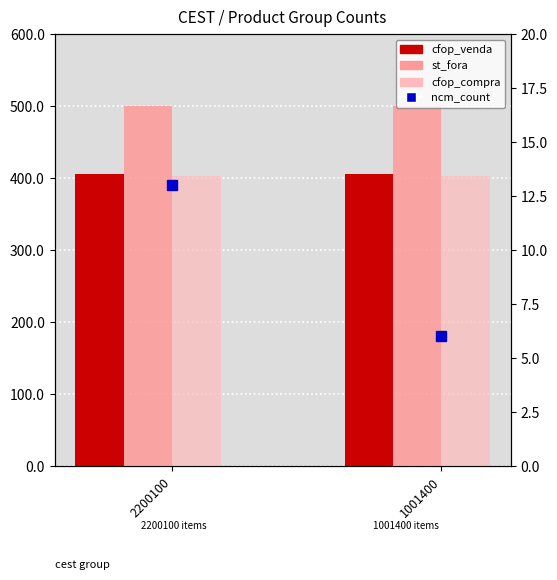

The st_fora series shows 500 at 2200100. True or false?

True